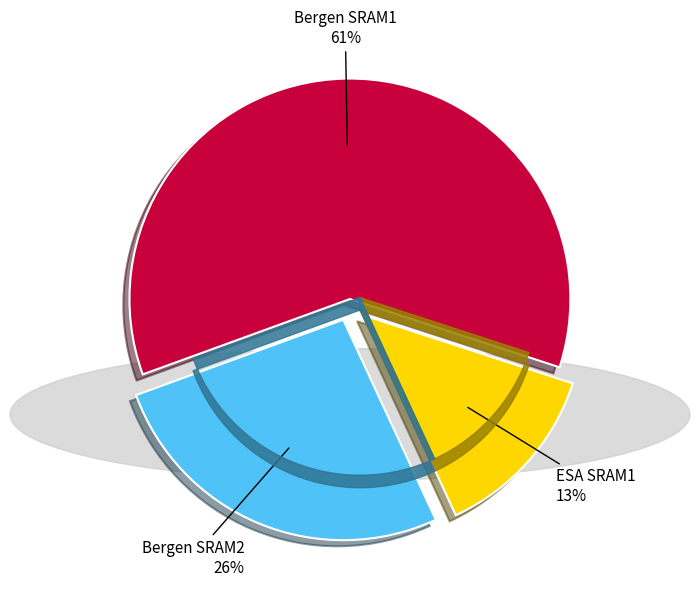

To the nearest percent, what is the average slice percentage?

33%